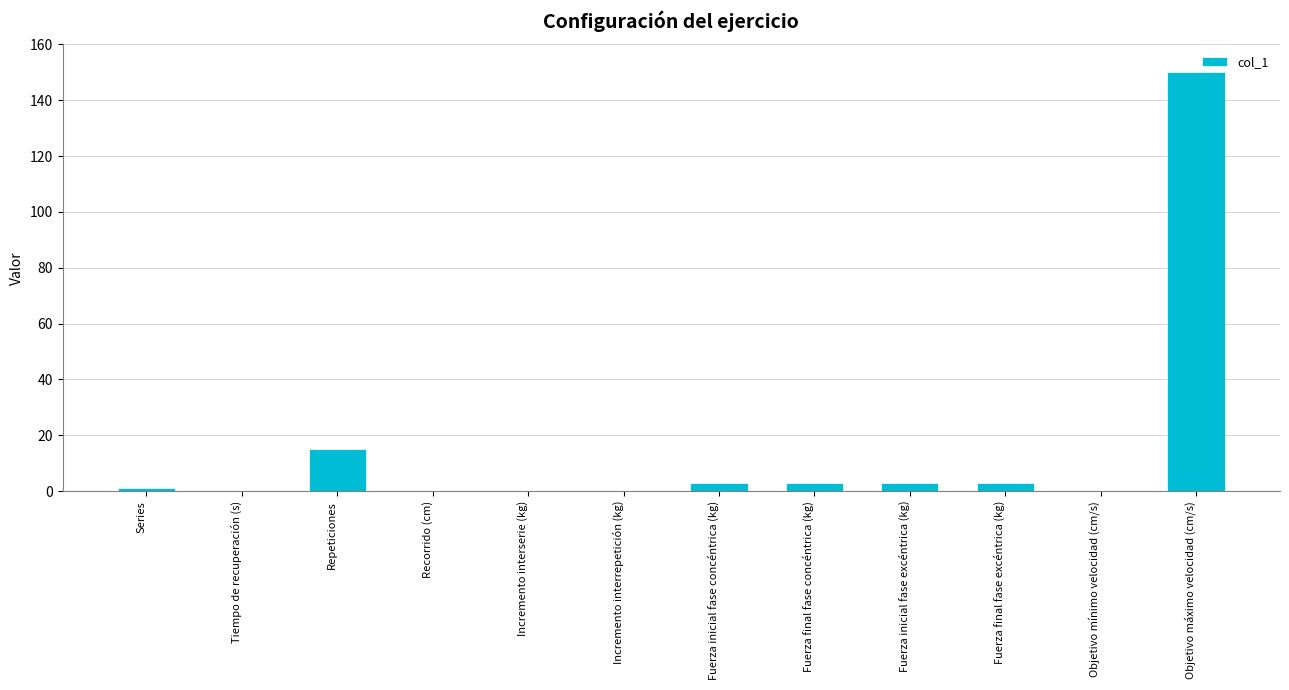

Which label corresponds to the largest value in the chart?

Objetivo máximo velocidad (cm/s)